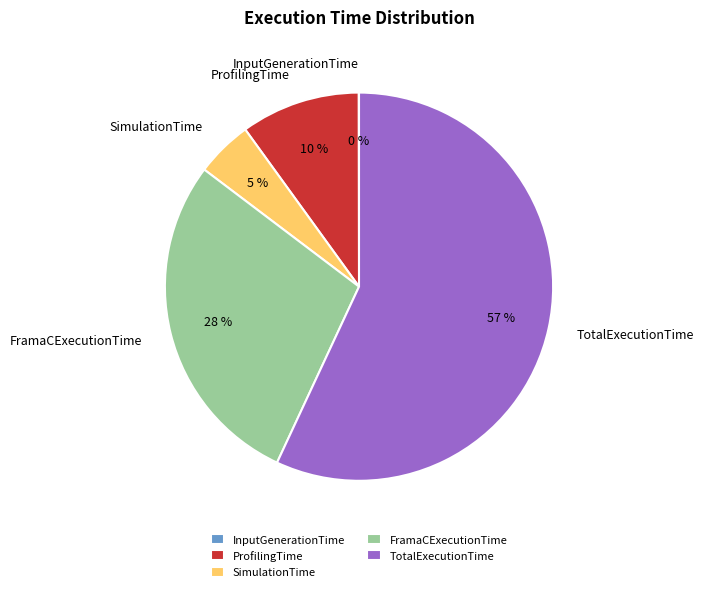

Is the sum of FramaCExecutionTime and SimulationTime greater than half?

No